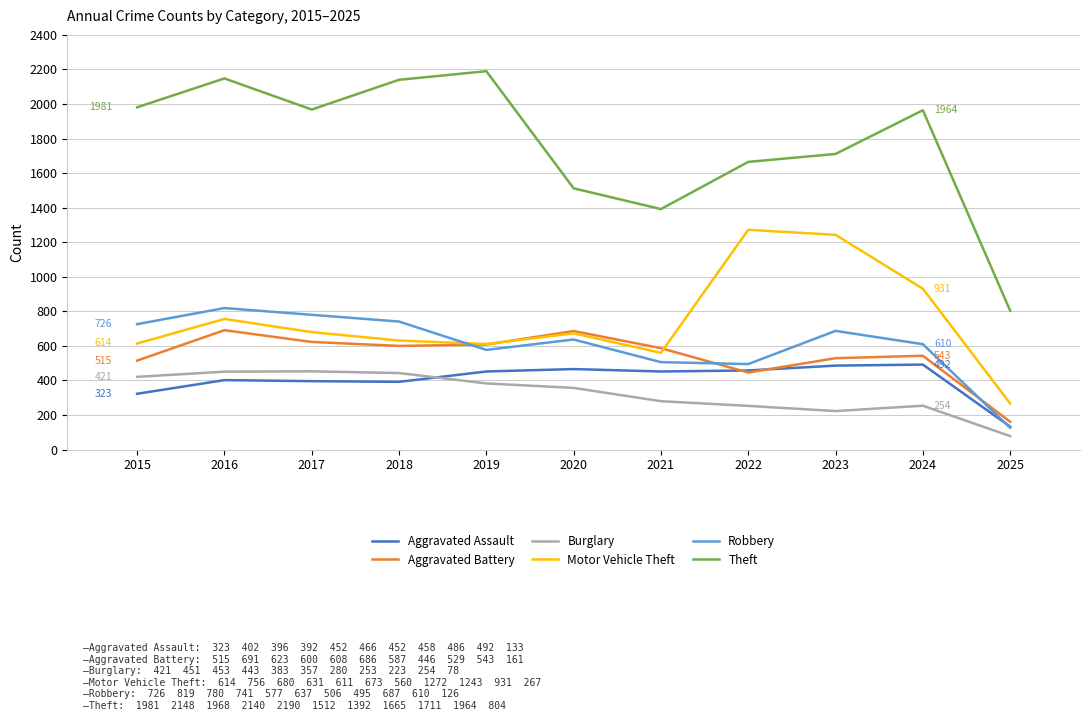

At which label does Motor Vehicle Theft reach its peak?

2022